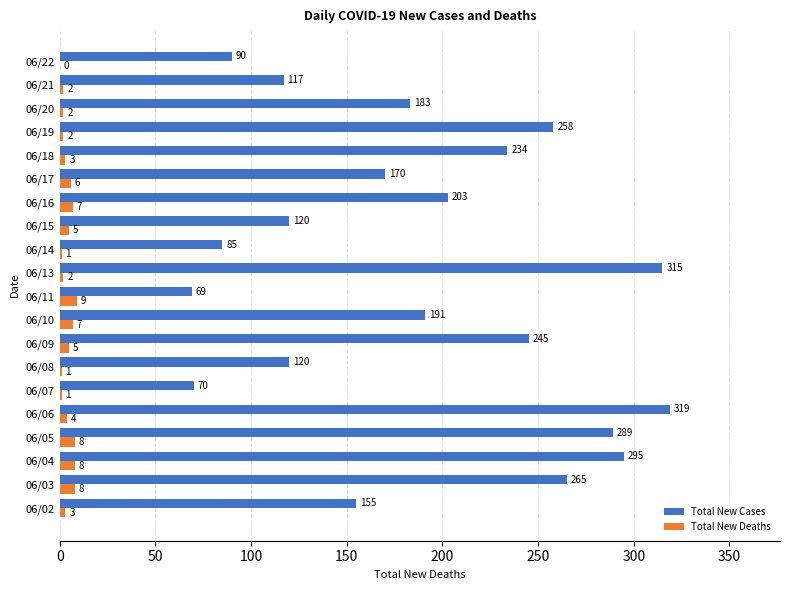

What is the sum of the Total New Deaths values at 06/13 and 06/07?

3